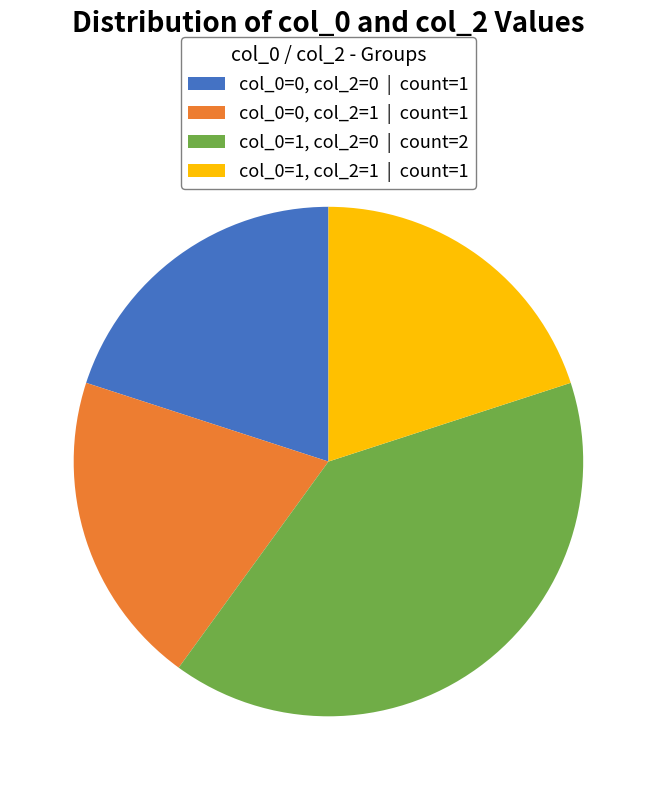

The col_0=0, col_2=1 | count=1 slice represents 20% of the pie. True or false?

True